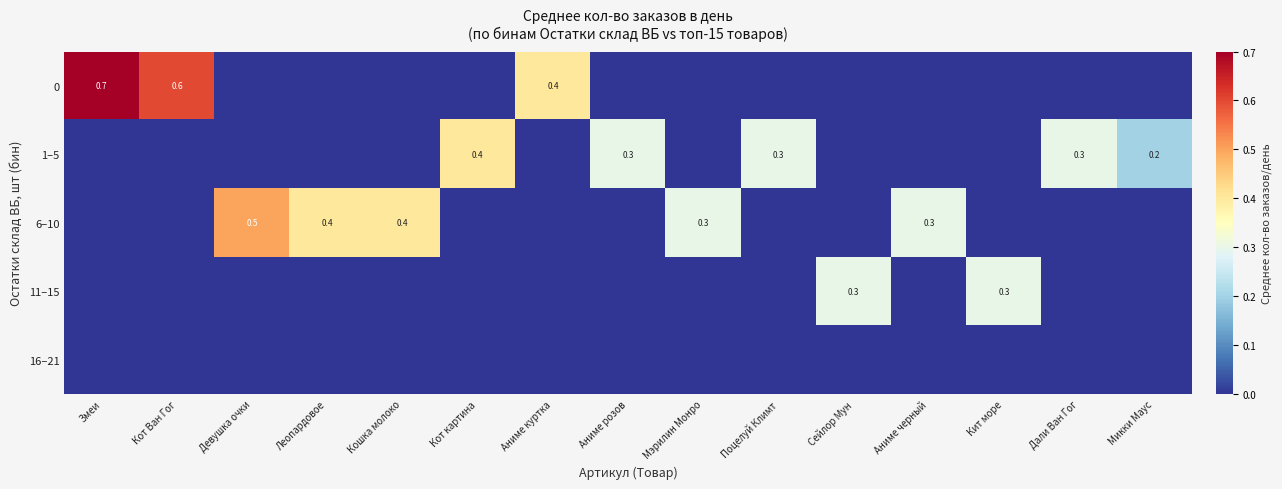

The value of 1–5 at Поцелуй Климт is 0.5. True or false?

False